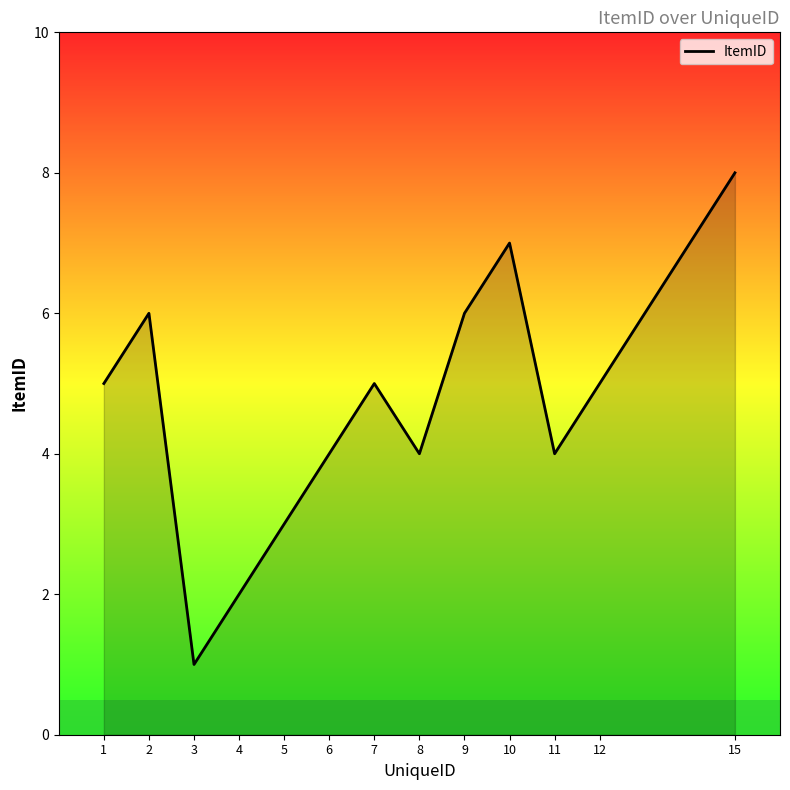

What is the change in value from 2 to 6?

-2